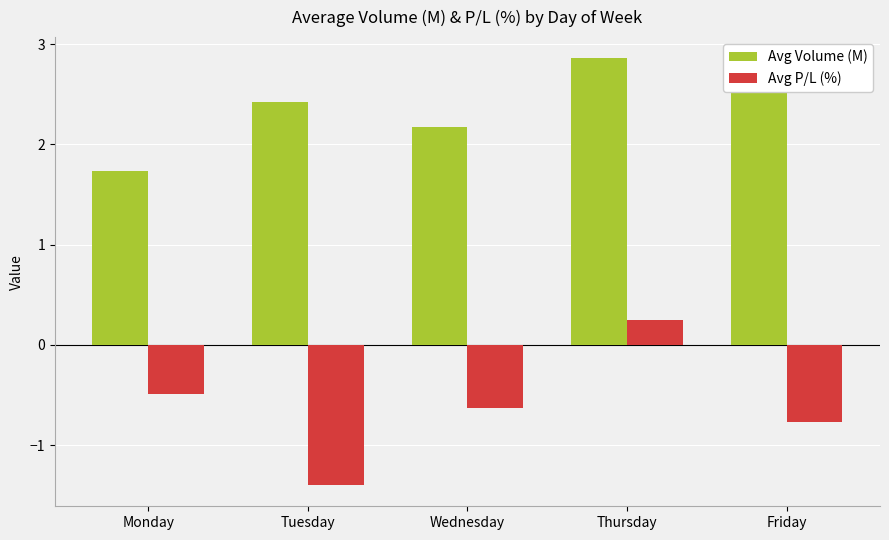

Which category has the highest value in the Avg P/L (%) series?

Thursday